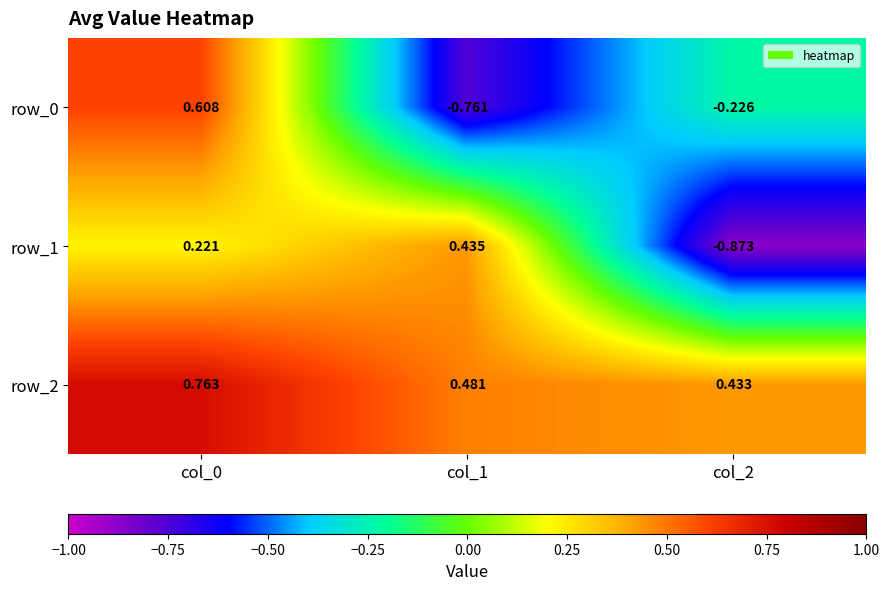

List the series in order of their peak value, highest first.

row_2, row_0, row_1